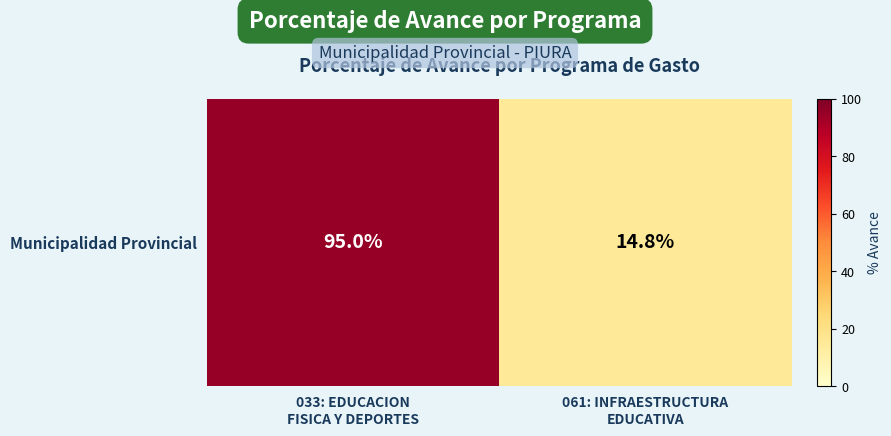

What is the ratio of the value at 061: INFRAESTRUCTURA
EDUCATIVA to the value at 033: EDUCACION
FISICA Y DEPORTES?

0.2